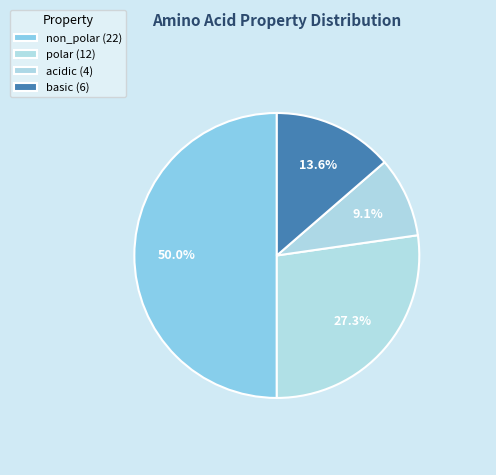

To the nearest percent, what is the difference between the polar and basic slice percentages?

14%